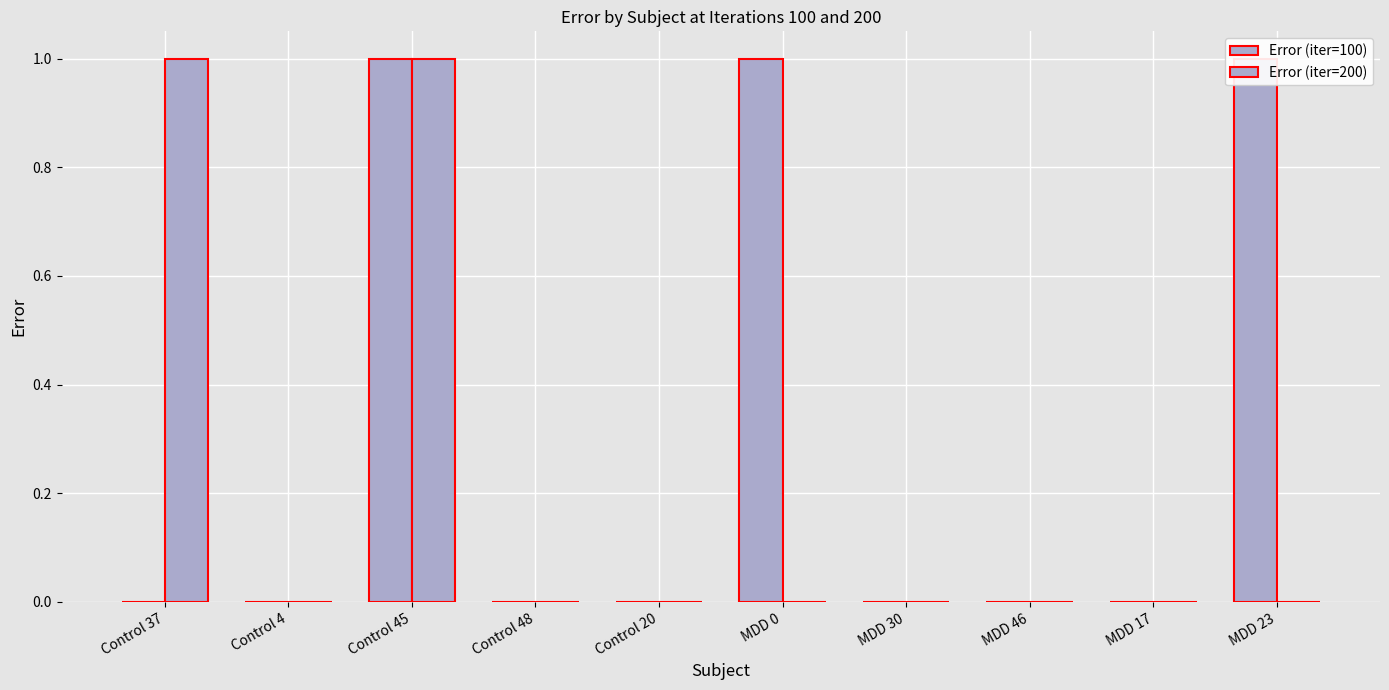

Are the bars horizontal?

No